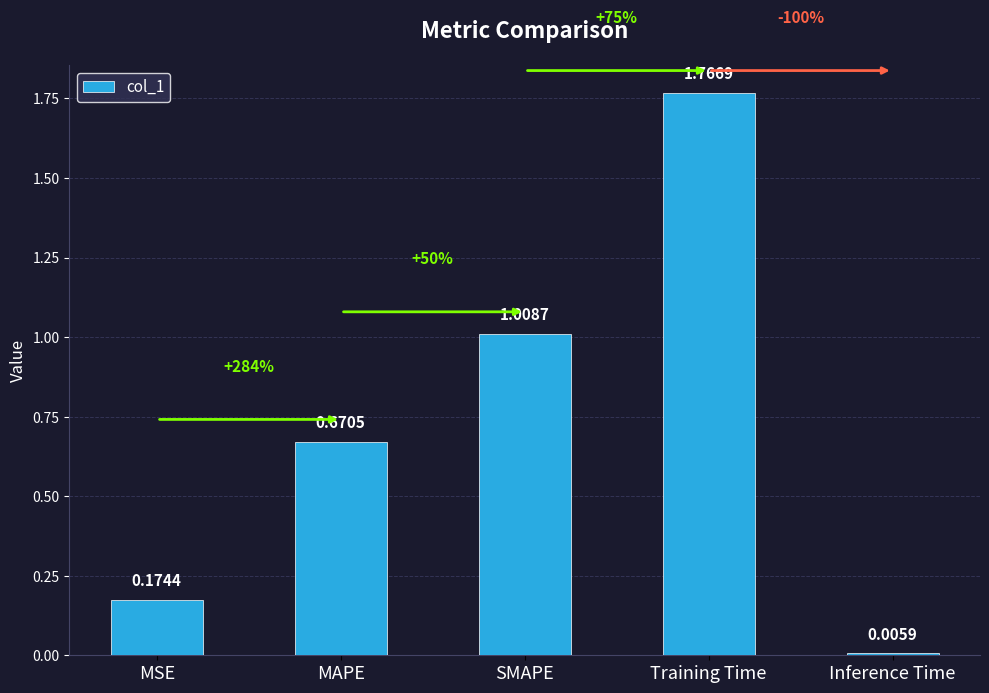

Does the chart contain any negative values?

No